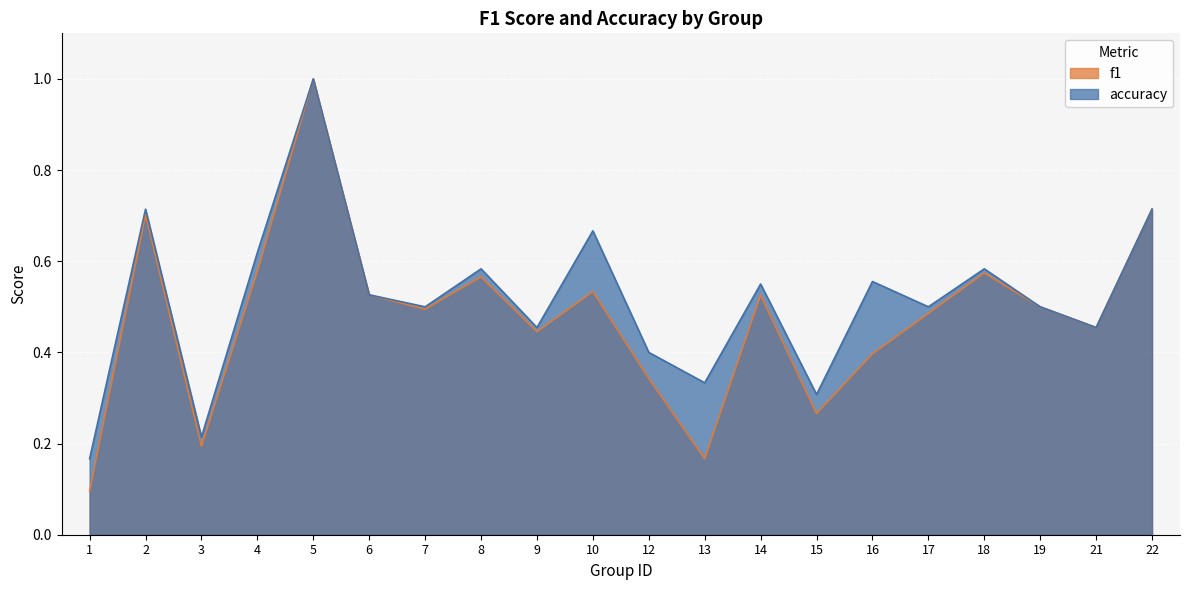

What is the value of the f1 point at the 9th from the left?

0.4